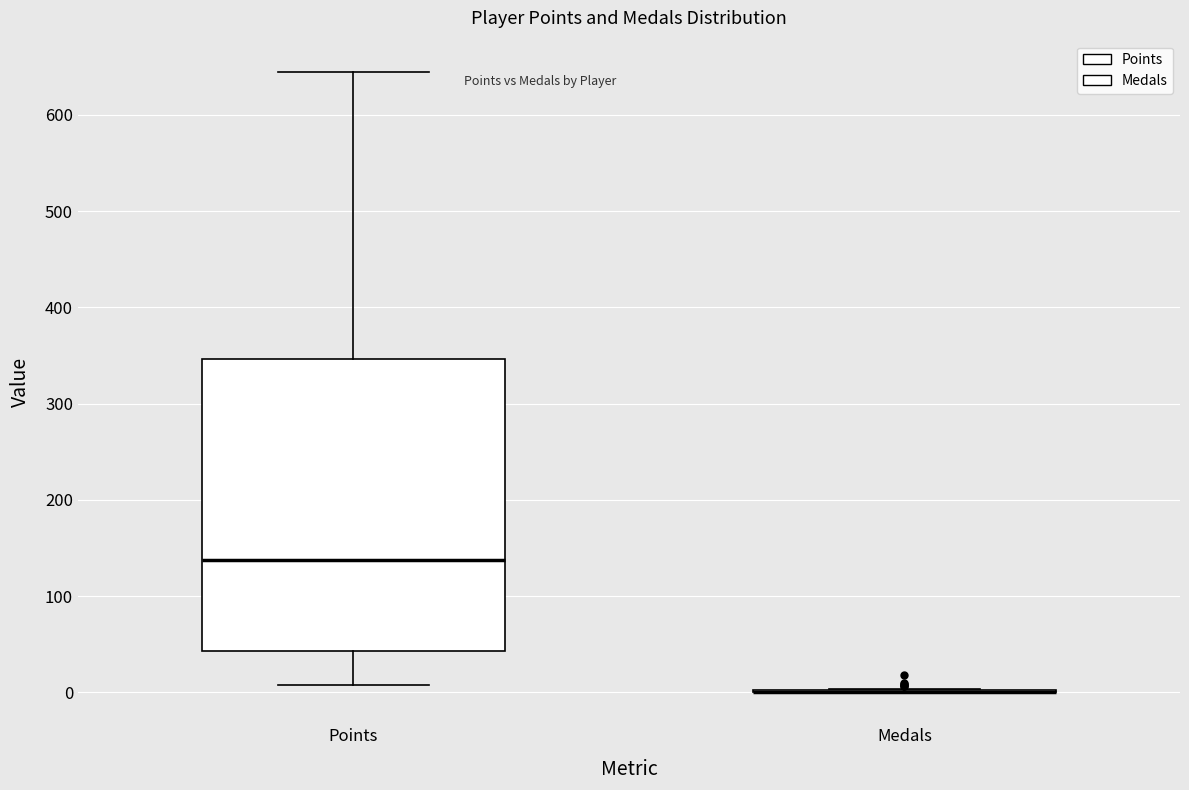

Reading left to right, transcribe this box plot: for each box, give where its median line is, the range the box spans, and where its two whiskers end, as read against the y-axis. The values are not printed on the chart, so give them approximately, as read against the axis.

Points: median 140, box 40 to 350, whiskers 10 to 650
Medals: box collapsed to a line at 0, whiskers 0 to 0